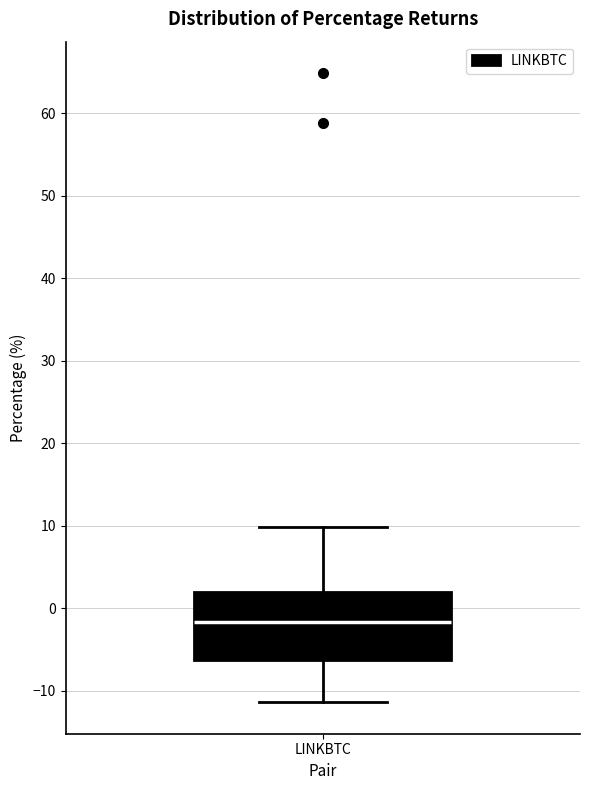

Read this box plot against the y-axis: the position of the median line, the range covered by the box, and the ends of both whiskers. The values are not printed on the chart, so give them approximately, as read against the axis.

median -2, box -6 to 2, whiskers -11 to 10